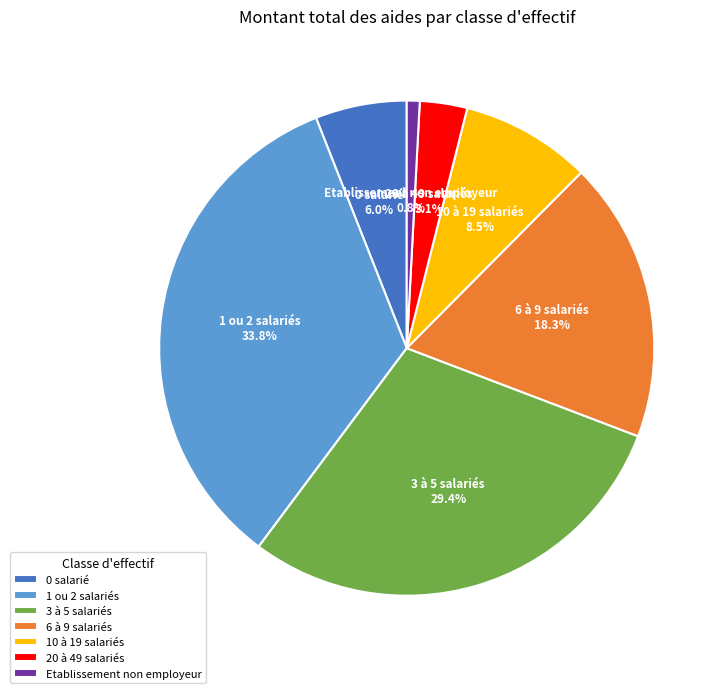

Between 6 à 9 salariés and 10 à 19 salariés, which is larger?

6 à 9 salariés